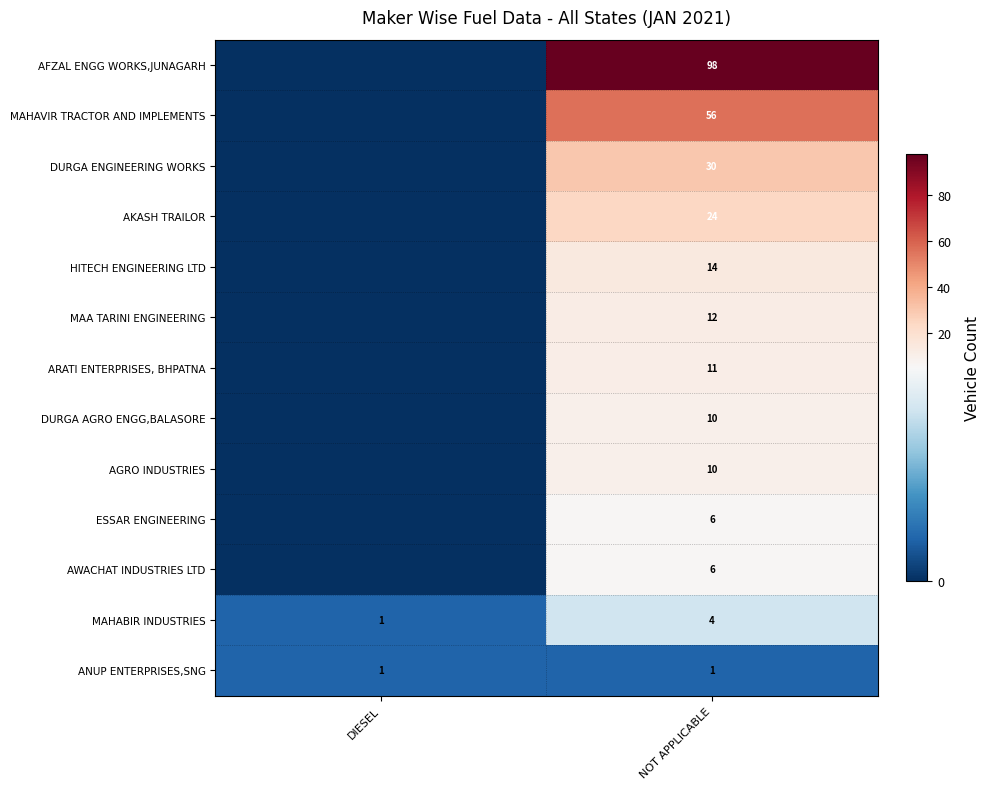

What is the total value across all series at NOT APPLICABLE?

282